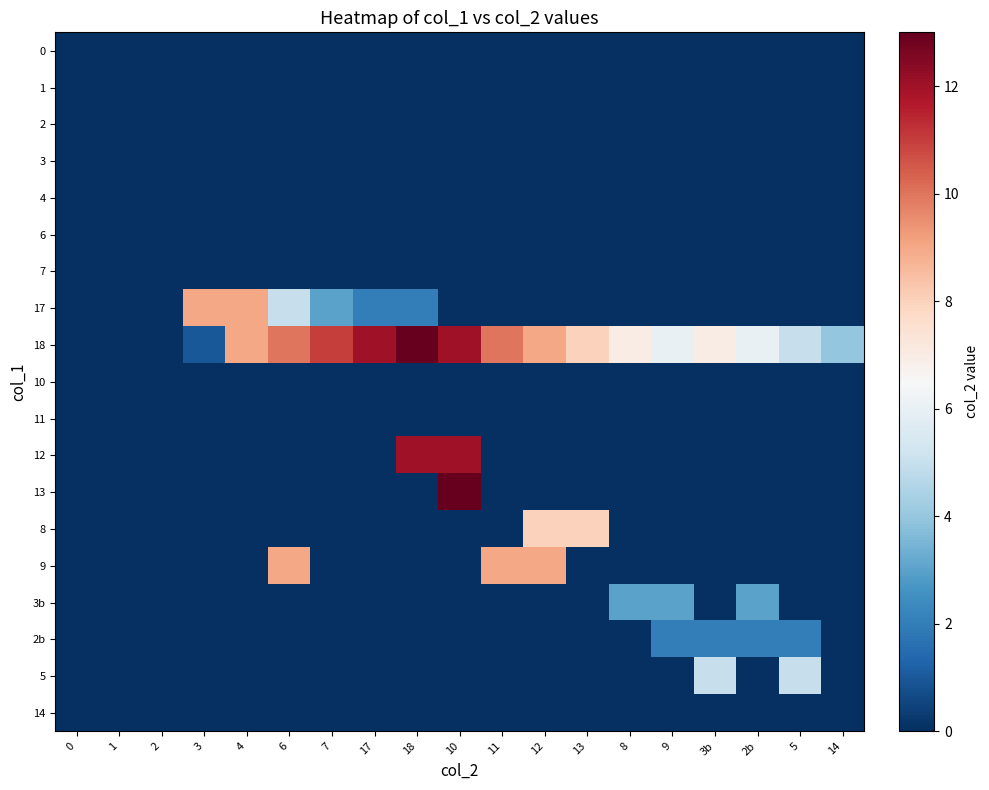

Reading left to right, what are all the values shown in this chart?

0: 0=0	1=0	2=0	3=0	4=0	6=0	7=0	17=0	18=0	10=0	11=0	12=0	13=0	8=0	9=0	3b=0	2b=0	5=0	14=0
1: 0=0	1=0	2=0	3=0	4=0	6=0	7=0	17=0	18=0	10=0	11=0	12=0	13=0	8=0	9=0	3b=0	2b=0	5=0	14=0
2: 0=0	1=0	2=0	3=0	4=0	6=0	7=0	17=0	18=0	10=0	11=0	12=0	13=0	8=0	9=0	3b=0	2b=0	5=0	14=0
3: 0=0	1=0	2=0	3=0	4=0	6=0	7=0	17=0	18=0	10=0	11=0	12=0	13=0	8=0	9=0	3b=0	2b=0	5=0	14=0
4: 0=0	1=0	2=0	3=0	4=0	6=0	7=0	17=0	18=0	10=0	11=0	12=0	13=0	8=0	9=0	3b=0	2b=0	5=0	14=0
6: 0=0	1=0	2=0	3=0	4=0	6=0	7=0	17=0	18=0	10=0	11=0	12=0	13=0	8=0	9=0	3b=0	2b=0	5=0	14=0
7: 0=0	1=0	2=0	3=0	4=0	6=0	7=0	17=0	18=0	10=0	11=0	12=0	13=0	8=0	9=0	3b=0	2b=0	5=0	14=0
17: 0=0	1=0	2=0	3=9	4=9	6=5	7=3	17=2	18=2	10=0	11=0	12=0	13=0	8=0	9=0	3b=0	2b=0	5=0	14=0
18: 0=0	1=0	2=0	3=1	4=9	6=10	7=11	17=12	18=13	10=12	11=10	12=9	13=8	8=7	9=6	3b=7	2b=6	5=5	14=4
10: 0=0	1=0	2=0	3=0	4=0	6=0	7=0	17=0	18=0	10=0	11=0	12=0	13=0	8=0	9=0	3b=0	2b=0	5=0	14=0
11: 0=0	1=0	2=0	3=0	4=0	6=0	7=0	17=0	18=0	10=0	11=0	12=0	13=0	8=0	9=0	3b=0	2b=0	5=0	14=0
12: 0=0	1=0	2=0	3=0	4=0	6=0	7=0	17=0	18=12	10=12	11=0	12=0	13=0	8=0	9=0	3b=0	2b=0	5=0	14=0
13: 0=0	1=0	2=0	3=0	4=0	6=0	7=0	17=0	18=0	10=13	11=0	12=0	13=0	8=0	9=0	3b=0	2b=0	5=0	14=0
8: 0=0	1=0	2=0	3=0	4=0	6=0	7=0	17=0	18=0	10=0	11=0	12=8	13=8	8=0	9=0	3b=0	2b=0	5=0	14=0
9: 0=0	1=0	2=0	3=0	4=0	6=9	7=0	17=0	18=0	10=0	11=9	12=9	13=0	8=0	9=0	3b=0	2b=0	5=0	14=0
3b: 0=0	1=0	2=0	3=0	4=0	6=0	7=0	17=0	18=0	10=0	11=0	12=0	13=0	8=3	9=3	3b=0	2b=3	5=0	14=0
2b: 0=0	1=0	2=0	3=0	4=0	6=0	7=0	17=0	18=0	10=0	11=0	12=0	13=0	8=0	9=2	3b=2	2b=2	5=2	14=0
5: 0=0	1=0	2=0	3=0	4=0	6=0	7=0	17=0	18=0	10=0	11=0	12=0	13=0	8=0	9=0	3b=5	2b=0	5=5	14=0
14: 0=0	1=0	2=0	3=0	4=0	6=0	7=0	17=0	18=0	10=0	11=0	12=0	13=0	8=0	9=0	3b=0	2b=0	5=0	14=0